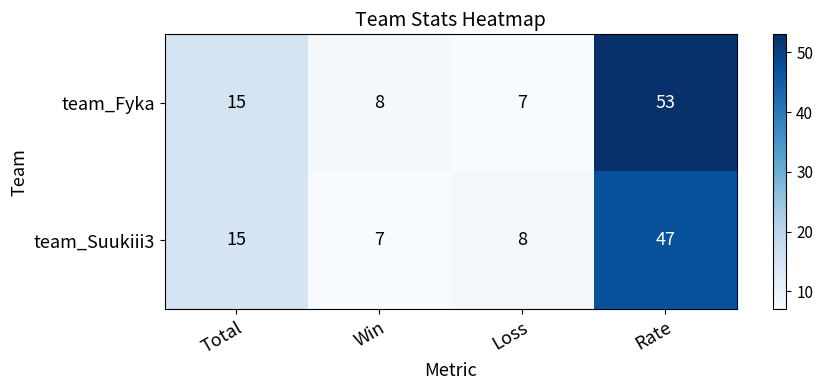

Which category has the highest value in the team_Suukiii3 series?

Rate